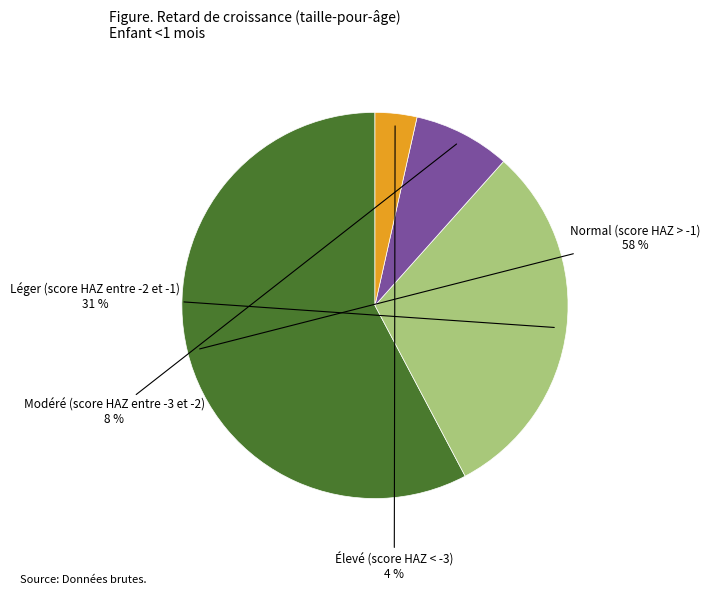

To the nearest percent, what is the average slice percentage?

25%